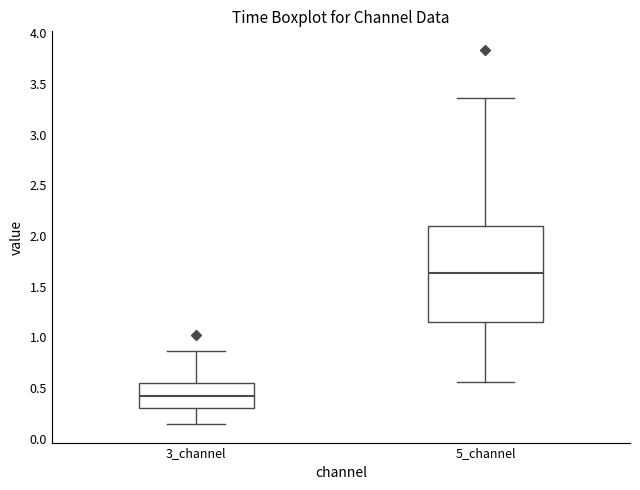

Reading left to right, read every box against the y-axis: the position of its median line, the range the box covers, and the ends of its whiskers. The values are not printed on the chart, so give them approximately, as read against the axis.

3_channel: median 0.45, box 0.30 to 0.55, whiskers 0.15 to 0.85
5_channel: median 1.65, box 1.15 to 2.10, whiskers 0.55 to 3.35